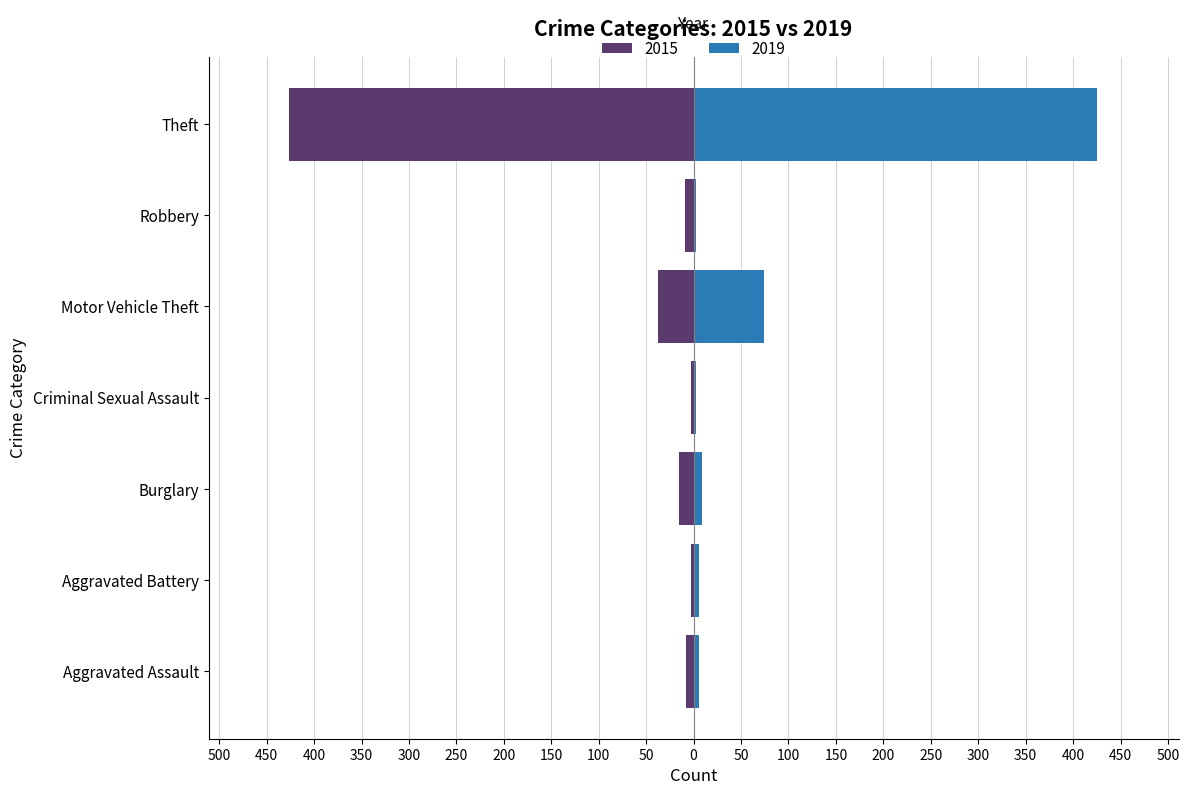

What is the label of the 7th bar from the left?

Theft